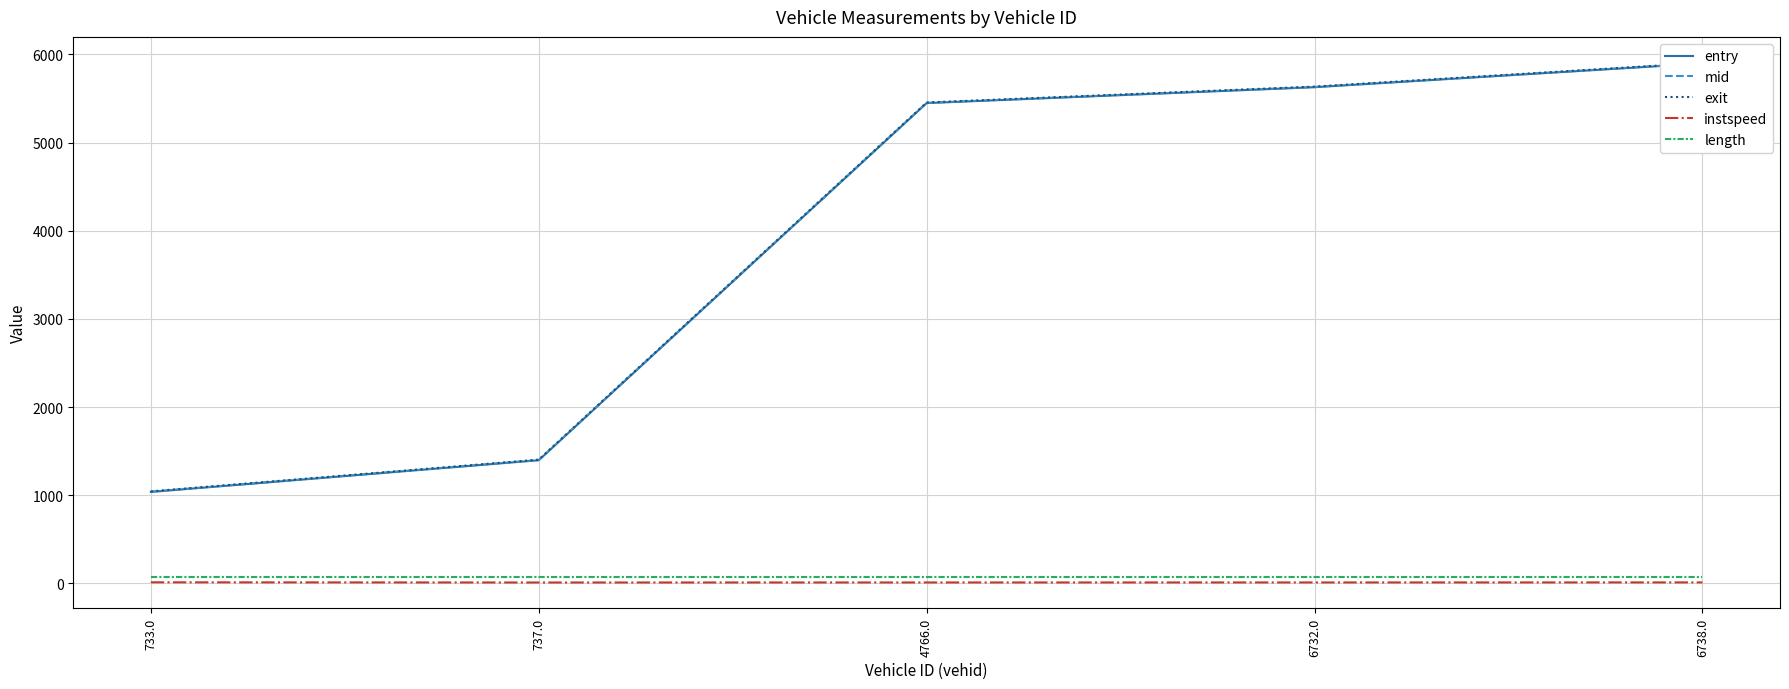

Reading left to right, transcribe all the data shown in this chart.

entry: 733.0=1038.2	737.0=1397.7	4766.0=5448.1	6732.0=5628.2	6738.0=5898.0
mid: 733.0=1041.1	737.0=1400.4	4766.0=5451.0	6732.0=5631.0	6738.0=5900.5
exit: 733.0=1044.8	737.0=1404.6	4766.0=5455.1	6732.0=5635.2	6738.0=5904.4
instspeed: 733.0=13.4	737.0=11.3	4766.0=11.7	6732.0=11.9	6738.0=12.4
length: 733.0=79.0	737.0=79.0	4766.0=79.0	6732.0=79.0	6738.0=79.0